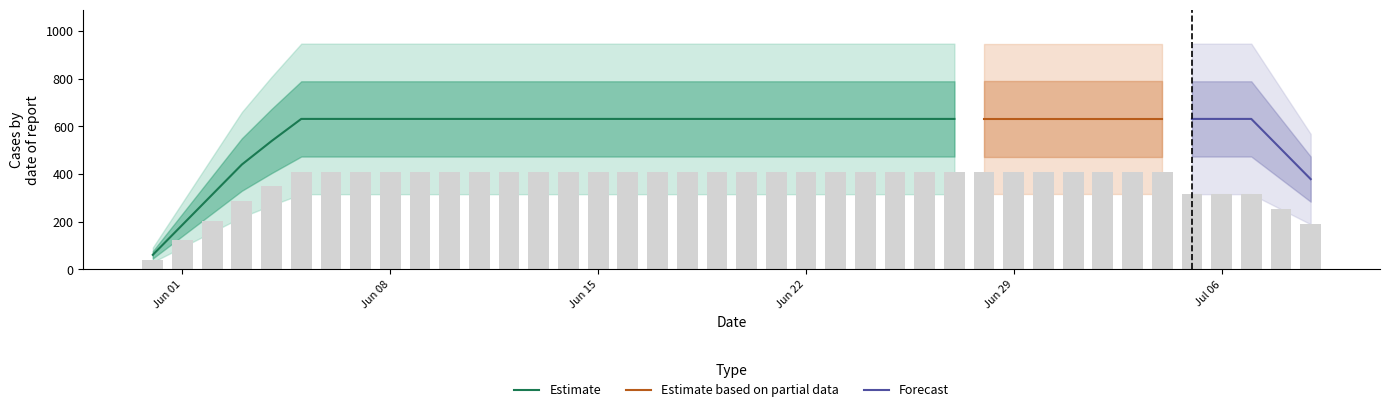

The value of Estimate at Jun 01 is 187.4. True or false?

True